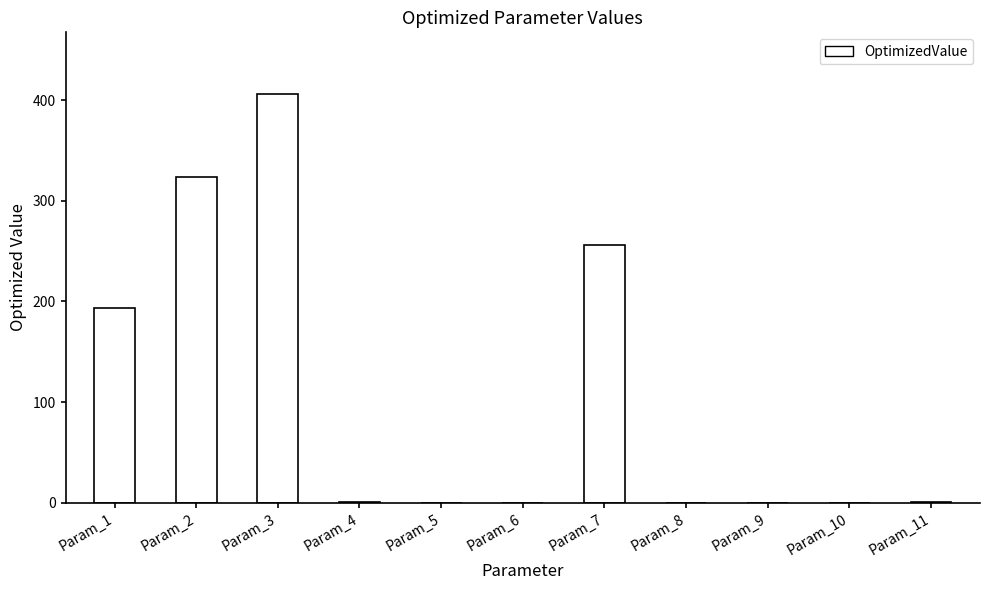

Which label corresponds to the largest value in the chart?

Param_3